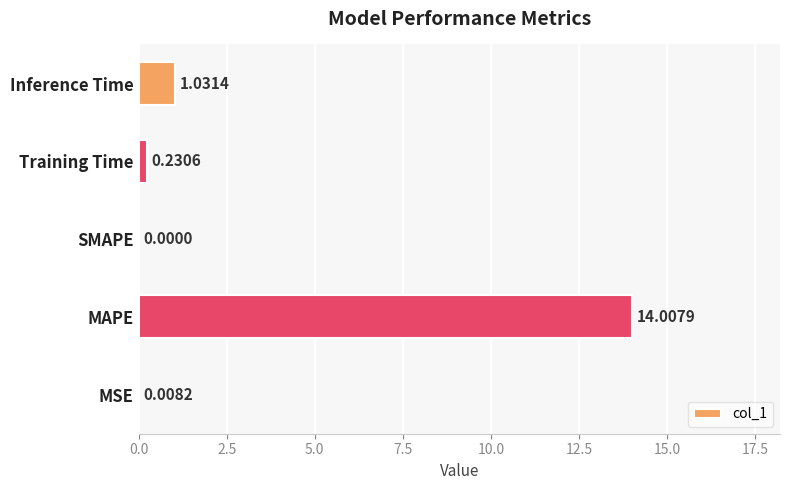

What is the sum of all values?

15.3